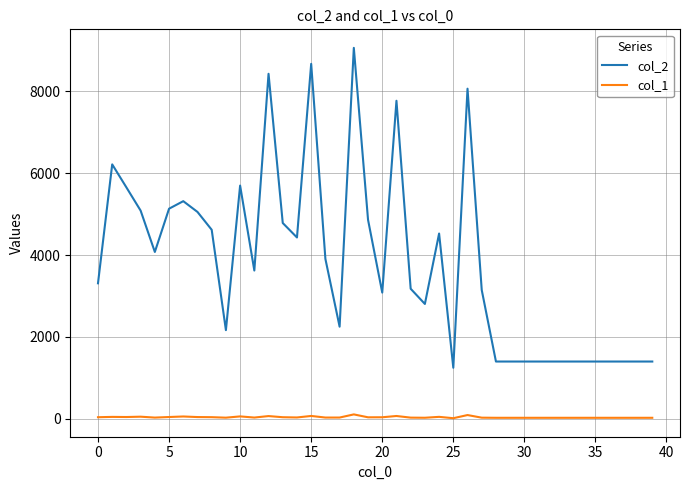

True or false: col_1 and col_2 cross at least once.

False